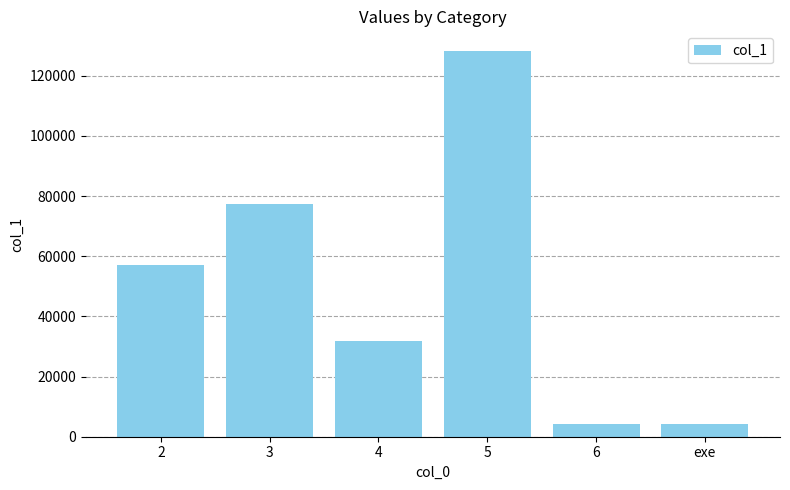

What is the difference between the maximum and minimum values?

124142